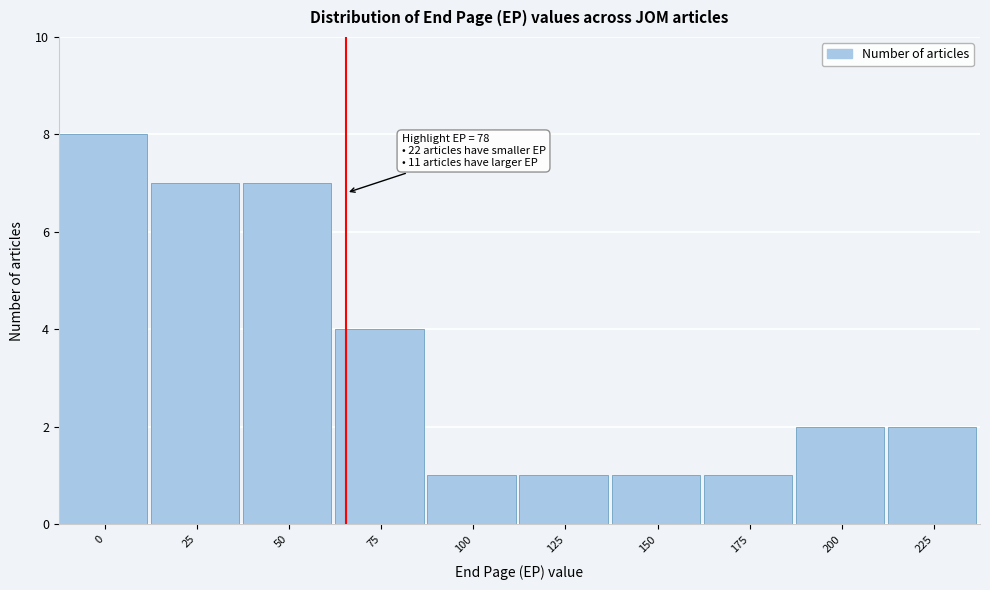

Reading left to right, extract all data points from this chart.

0=8	25=7	50=7	75=4	100=1	125=1	150=1	175=1	200=2	225=2